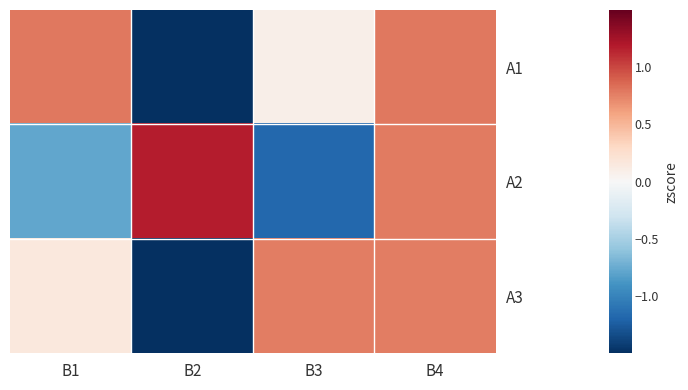

Which label corresponds to the smallest value in the chart?

В2